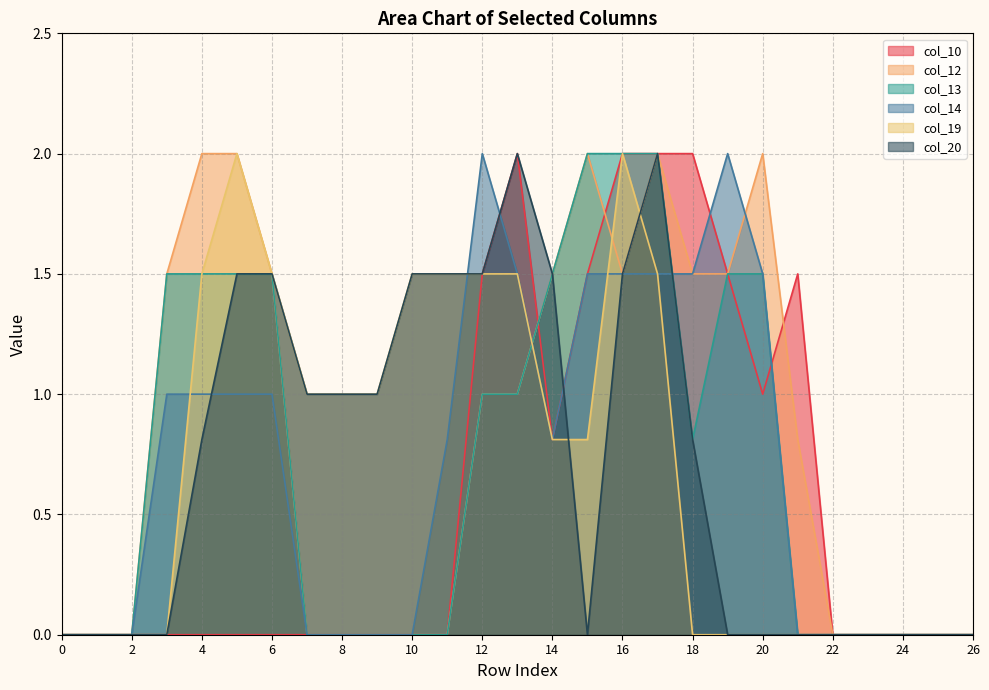

How many lines are shown in the chart?

6